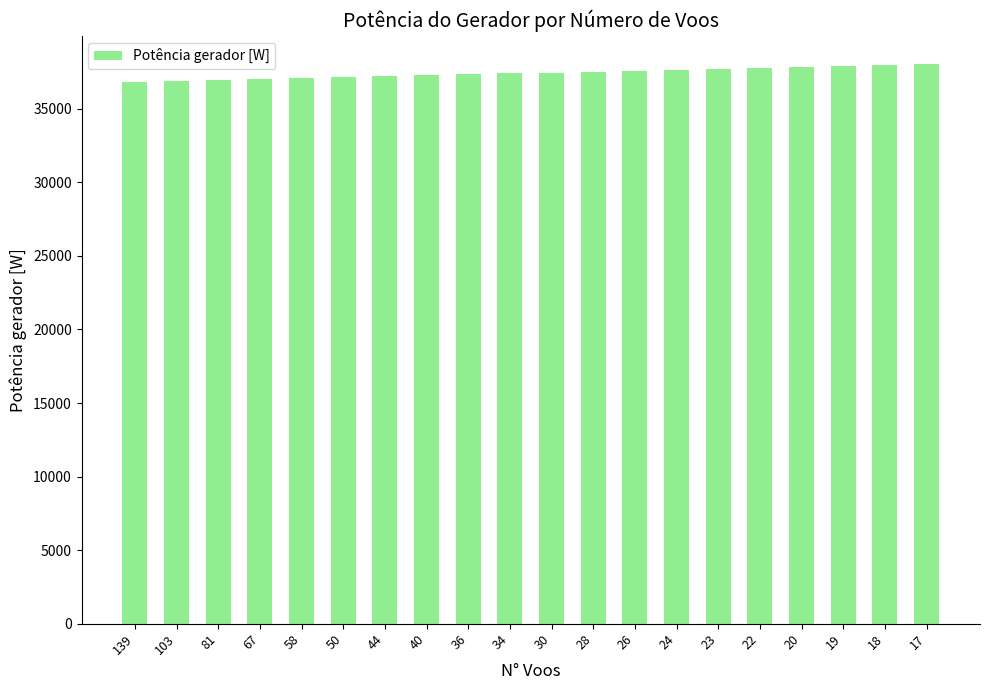

What is the difference between the maximum and second lowest values?

1175.3